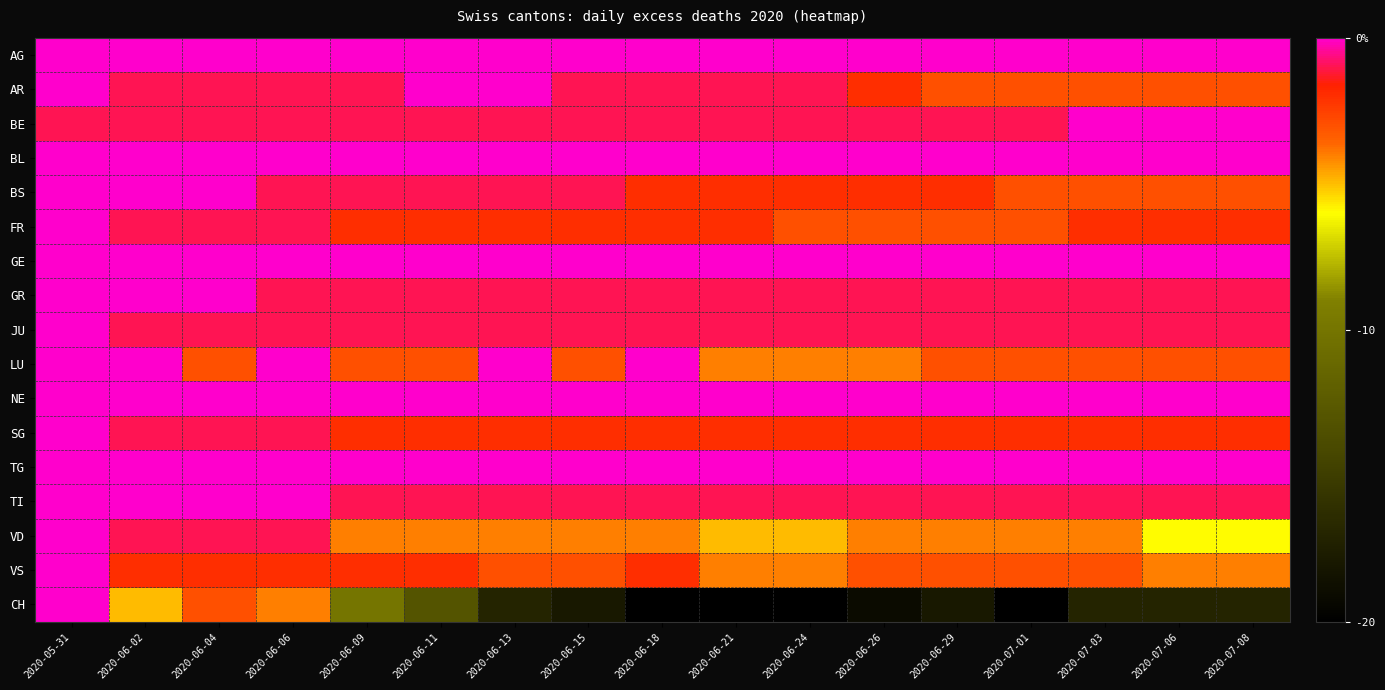

List the series in order of their peak value, lowest first.

AR, BE, BL, BS, FR, GR, JU, LU, SG, TI, VD, VS, CH, AG, NE, TG, GE